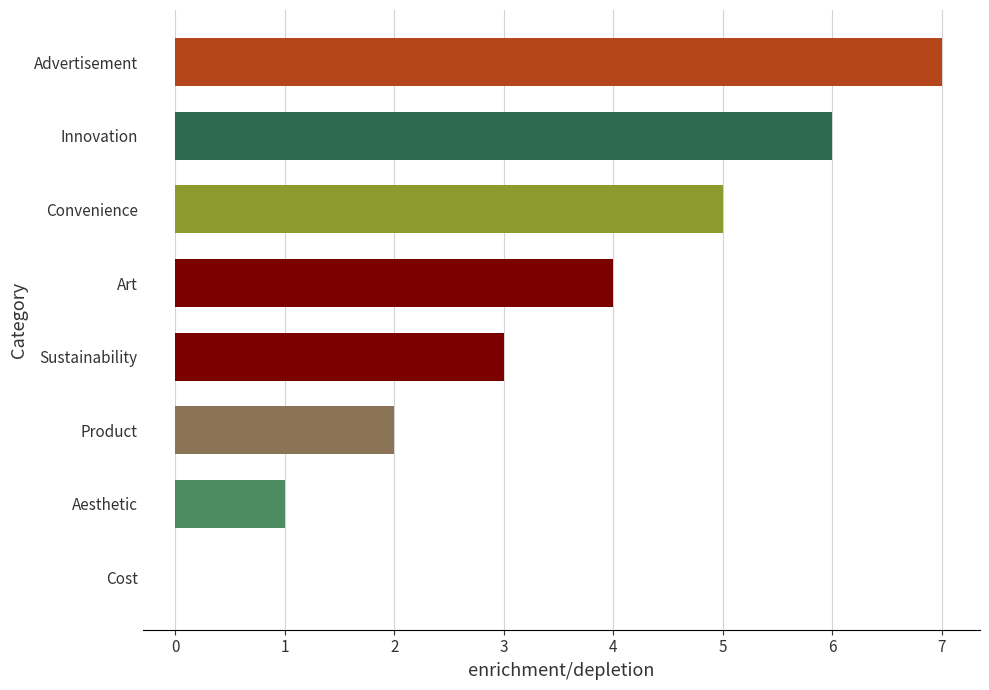

Which category has the highest value across all series?

Advertisement